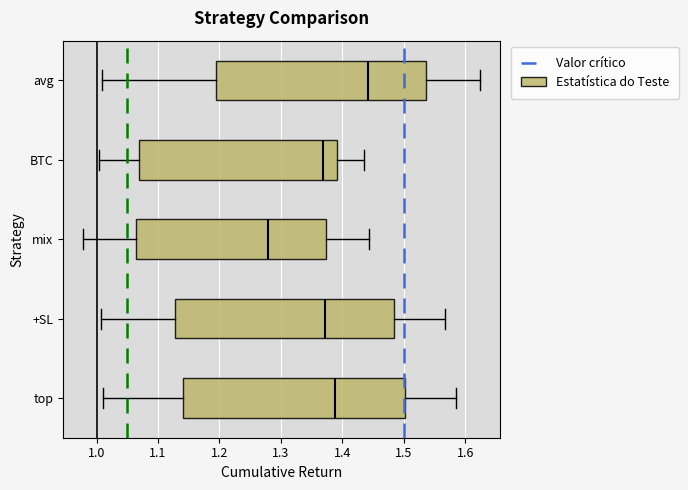

Which box's median line is the furthest to the left?

mix